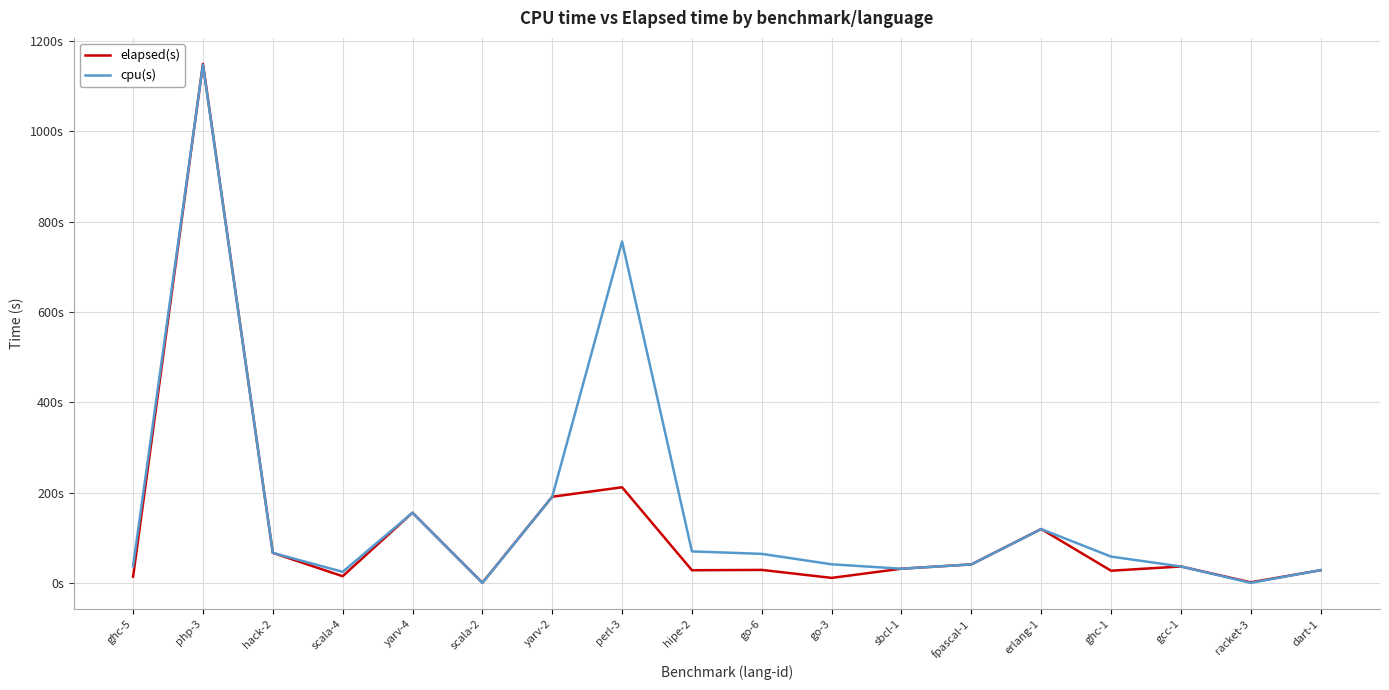

Where does the cpu(s) series first go above 58?

php-3